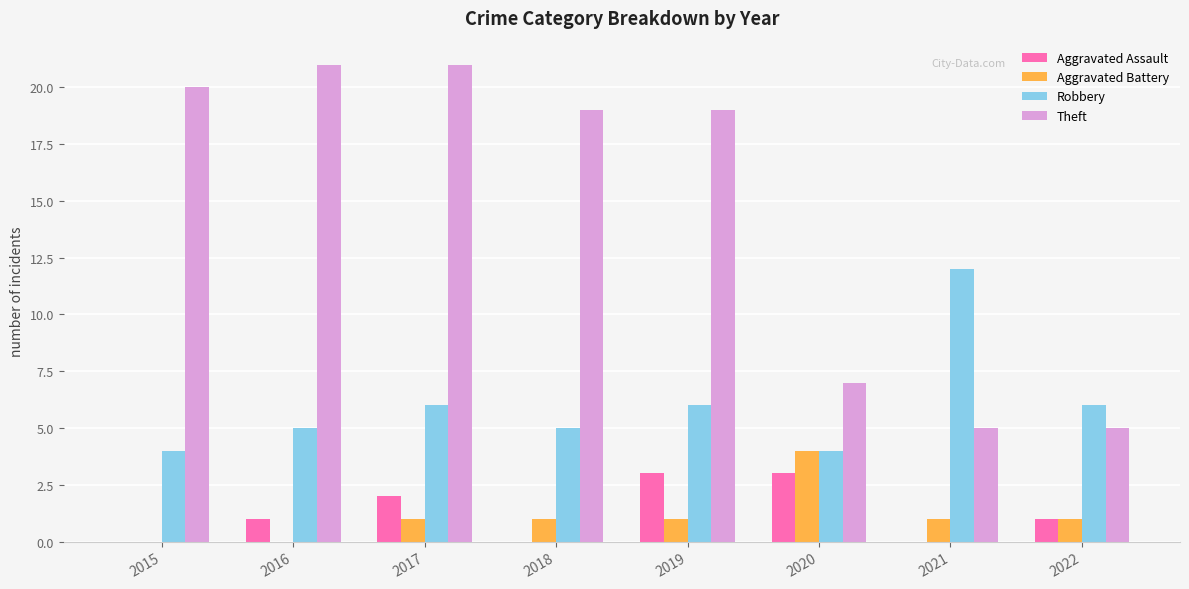

Is it true that Robbery equals 5 at 2018?

True